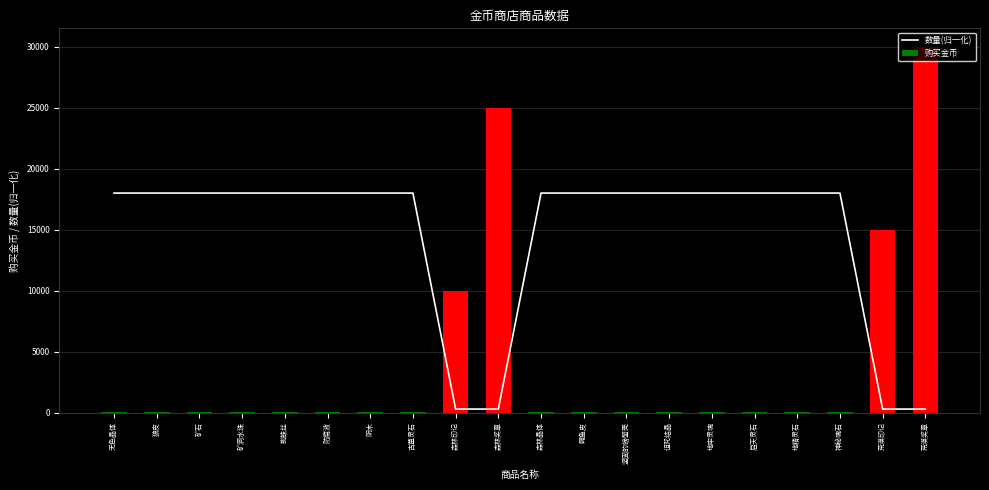

True or false: 购买金币 has a value of 70 at 森林晶体.

False